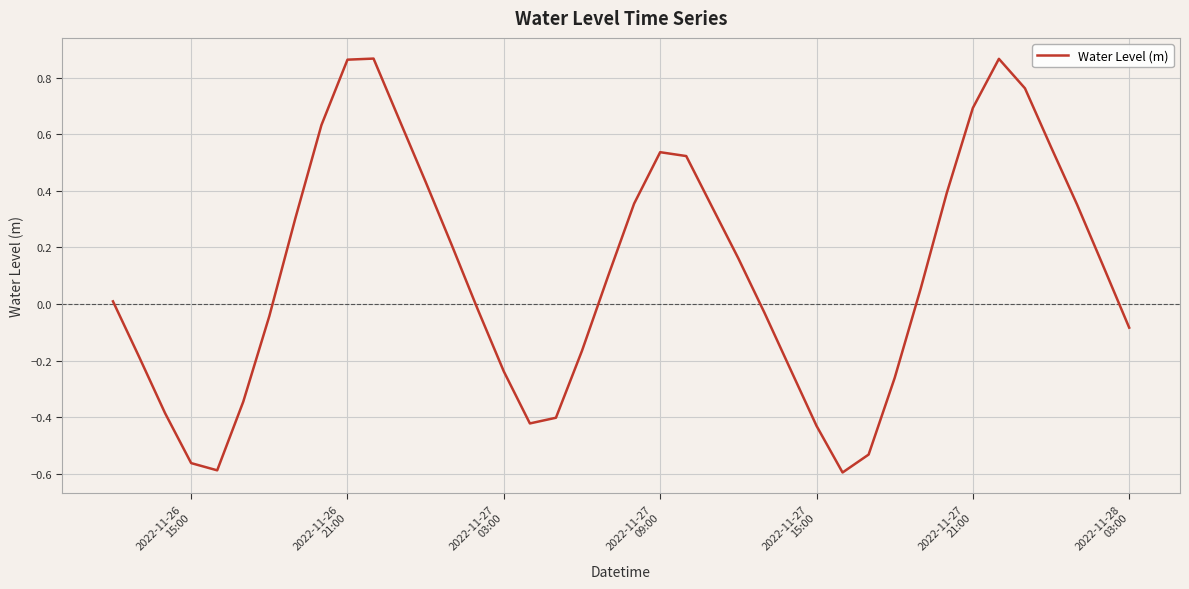

How many lines are shown in the chart?

1